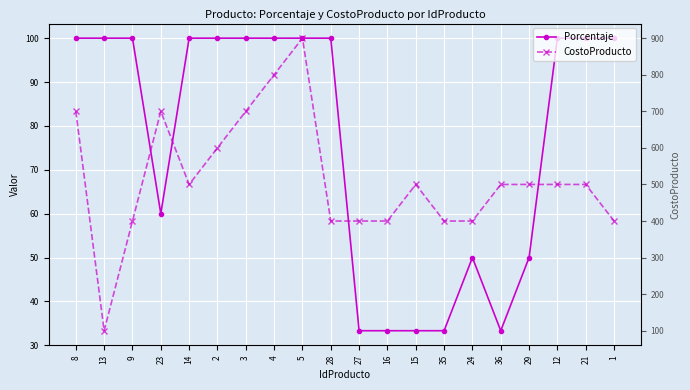

What value does the Porcentaje series have at 12?

100.0